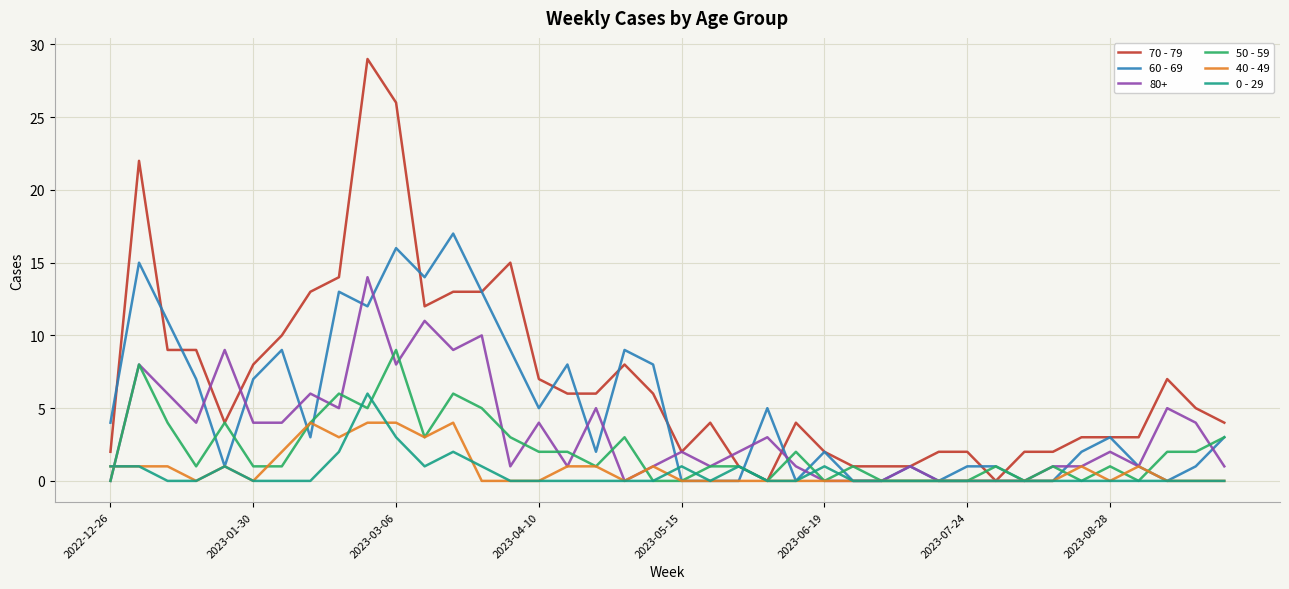

Which series has the largest range (max minus min)?

70 - 79